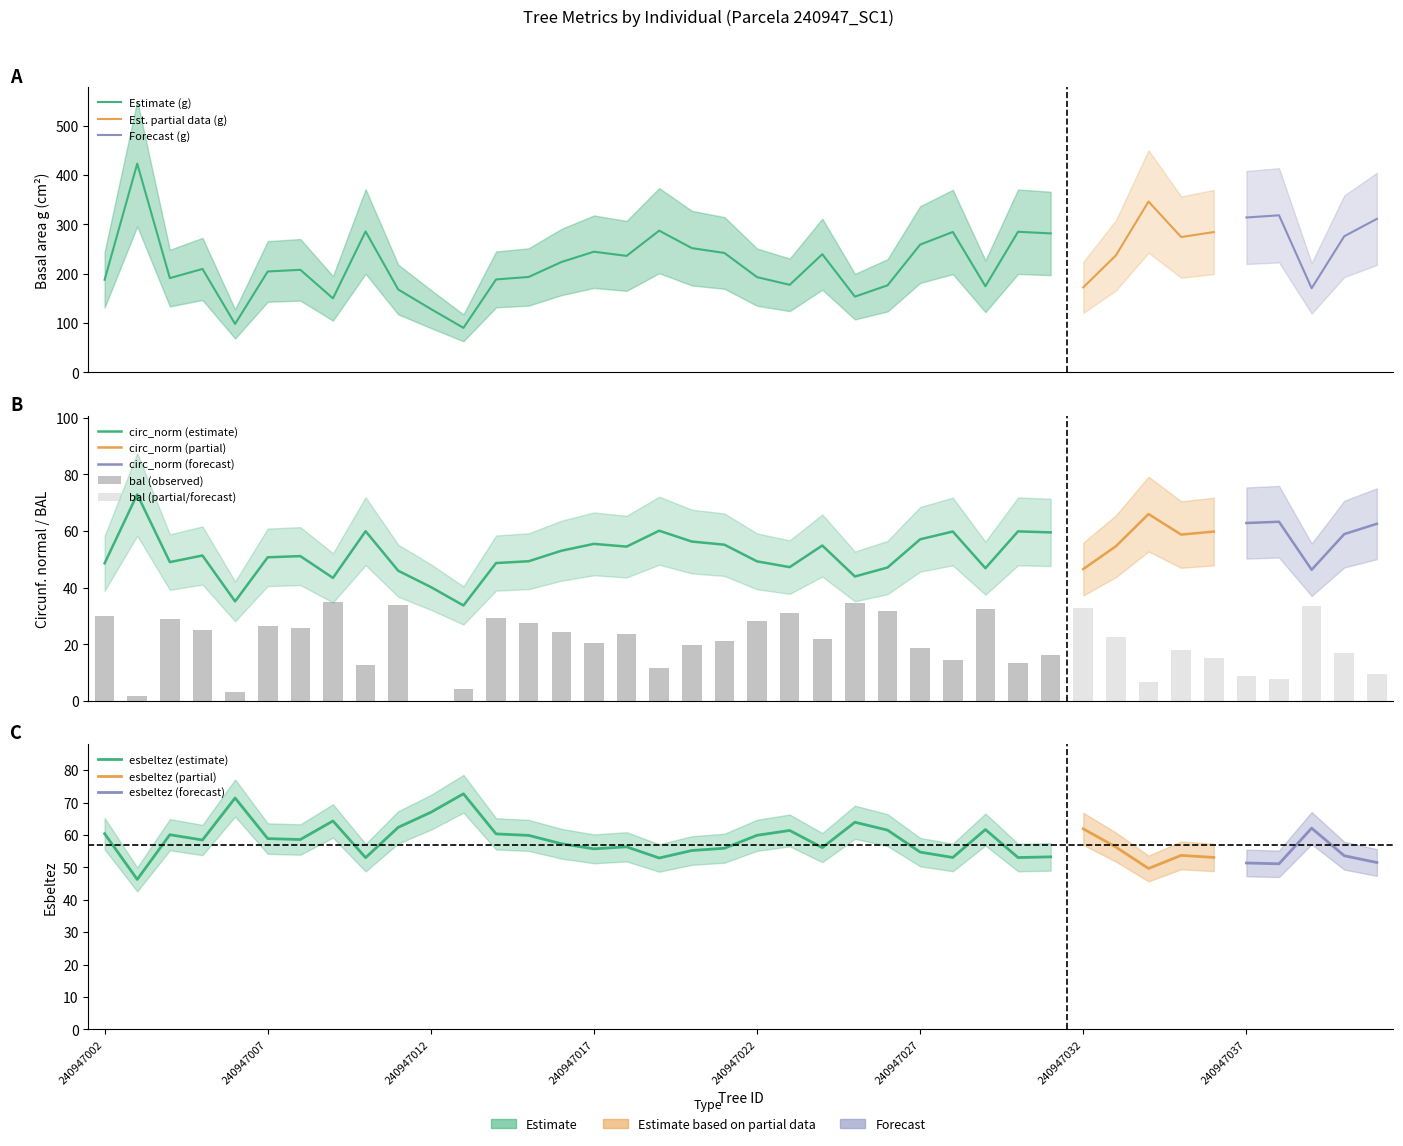

Is it true that bal_intrasp equals 39.1 at 240947005?

False